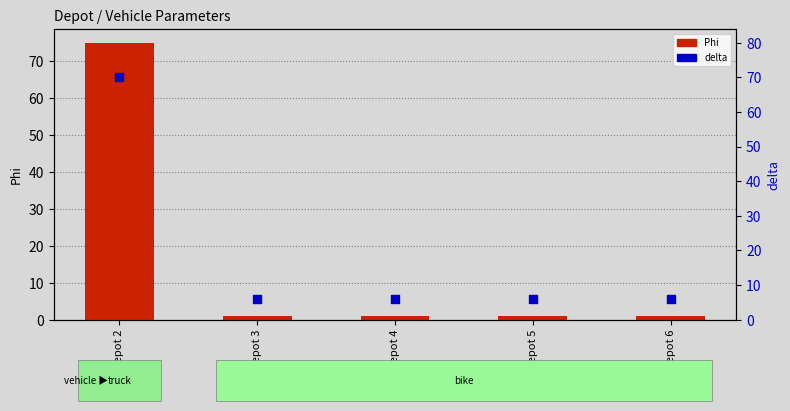

Which series reaches the maximum Y coordinate?

Phi